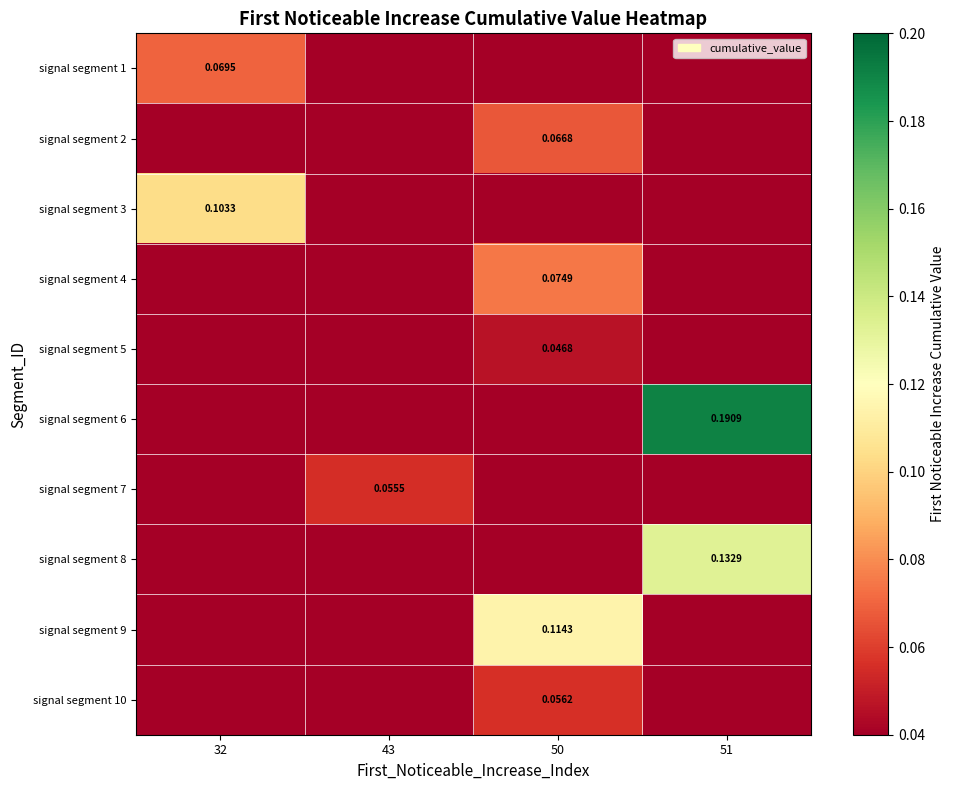

The value of signal segment 6 at 43 is 0.1. True or false?

False